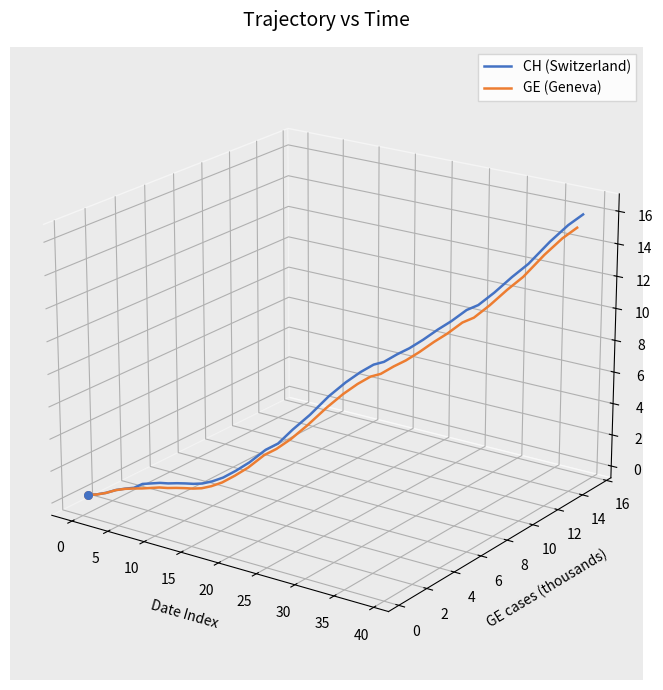

Which series has the largest total across all categories?

CH (Switzerland)